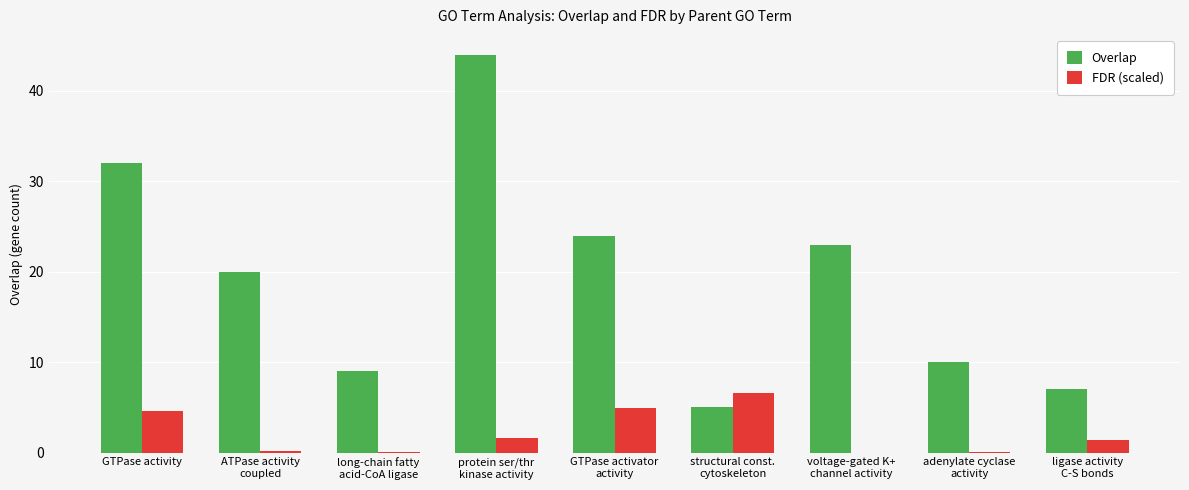

Read the Overlap value at structural const.
cytoskeleton.

5.0